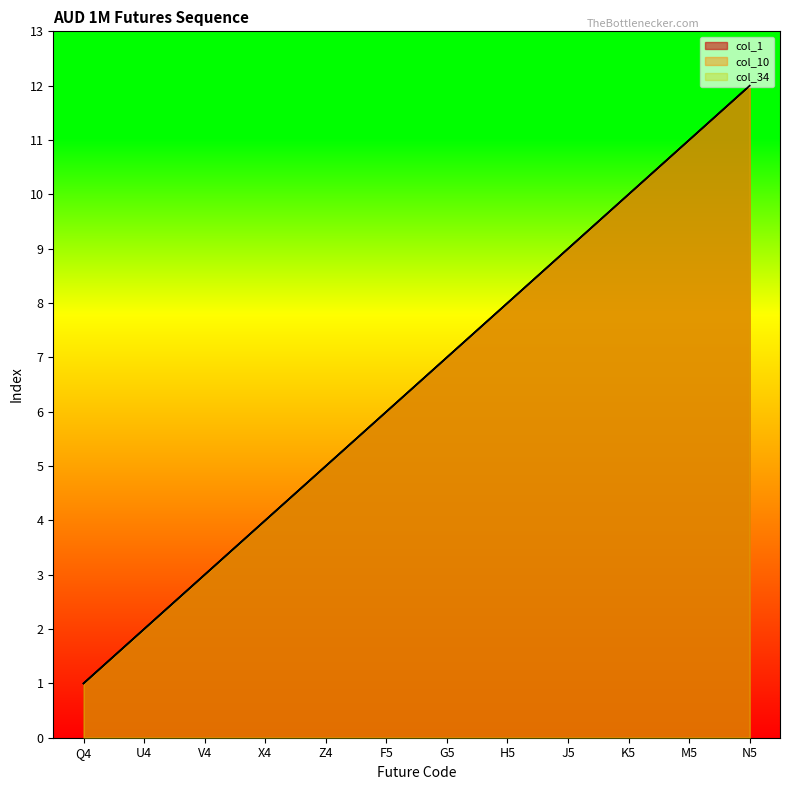

How many lines are shown in the chart?

3